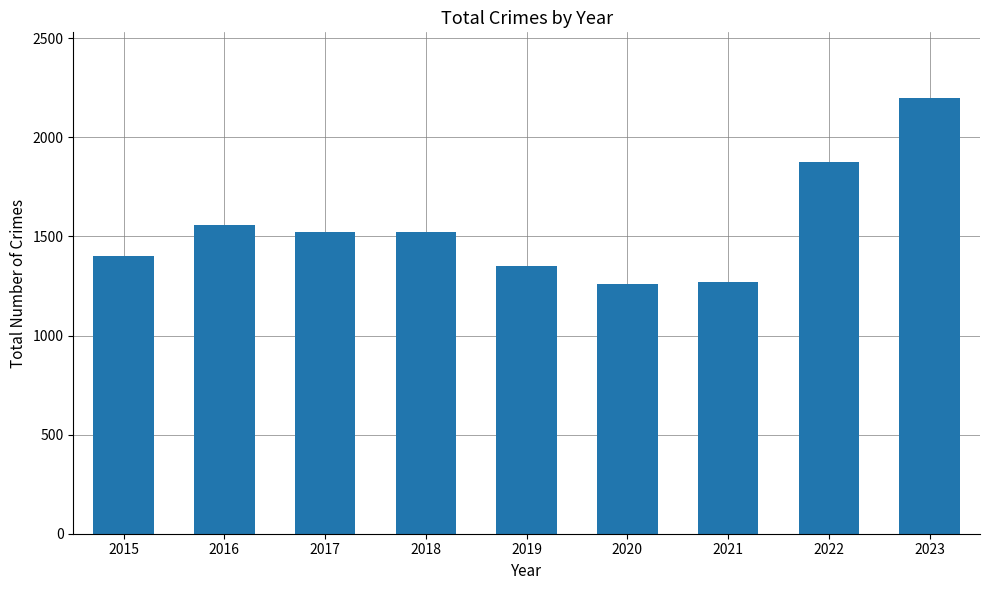

What is the ratio of the value at 2021 to the value at 2017?

0.8